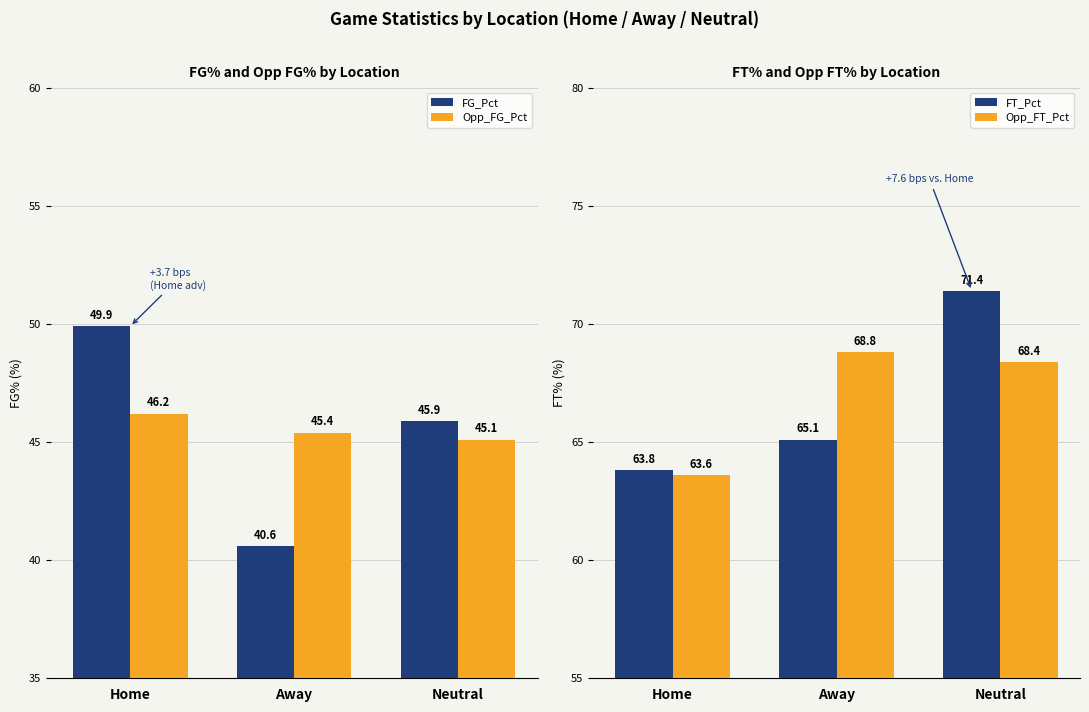

At which category does the chart reach its peak across all series?

Neutral